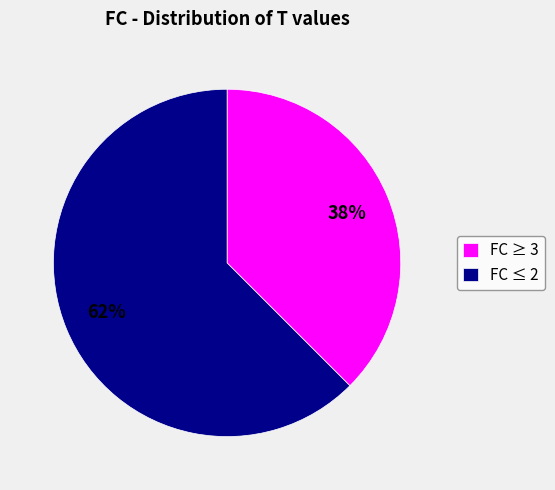

Is there a majority slice in this chart?

Yes